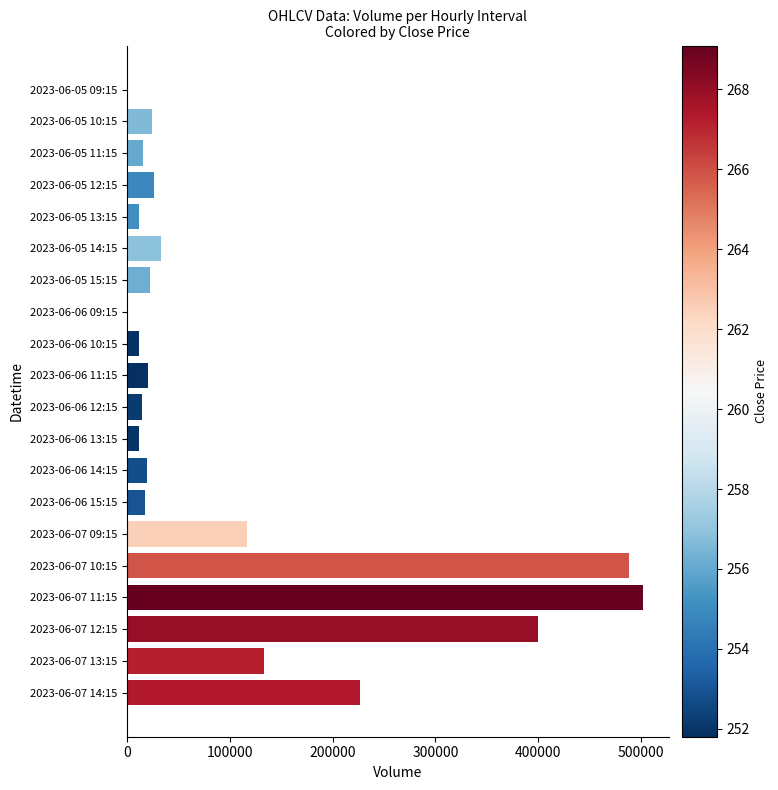

Count the number of data series in this chart.

1